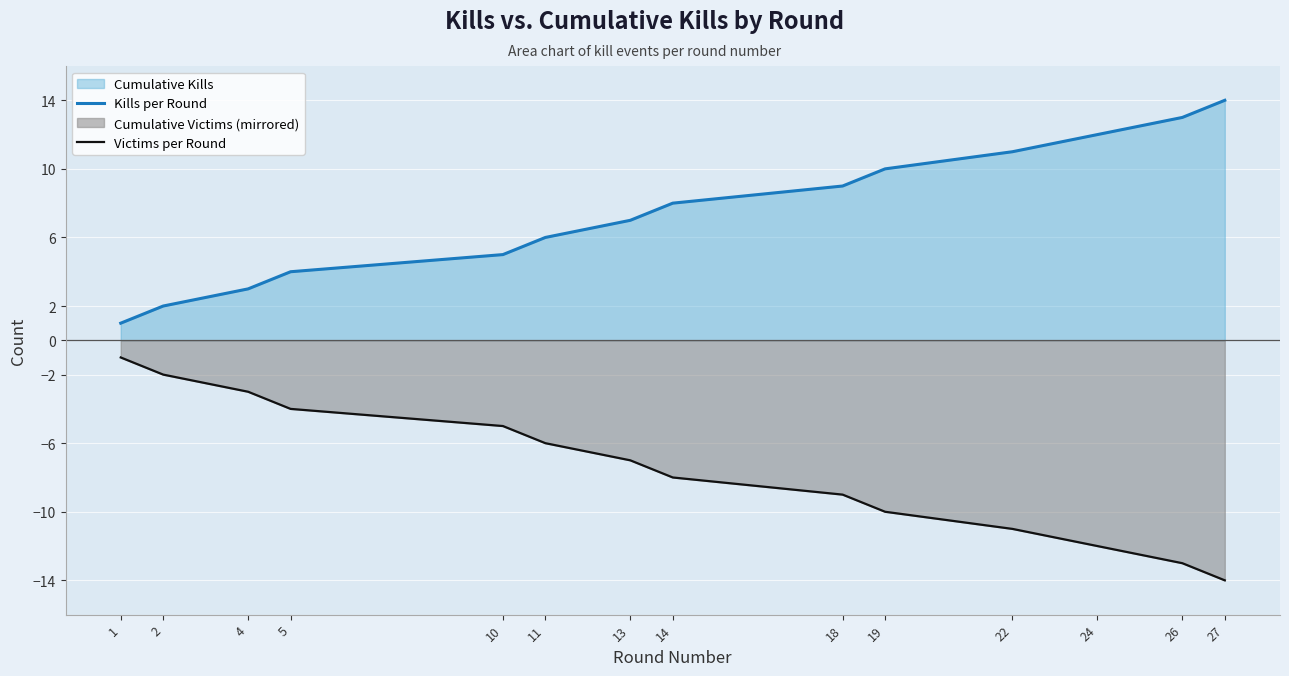

Which has a higher value, 1 or 18?

18